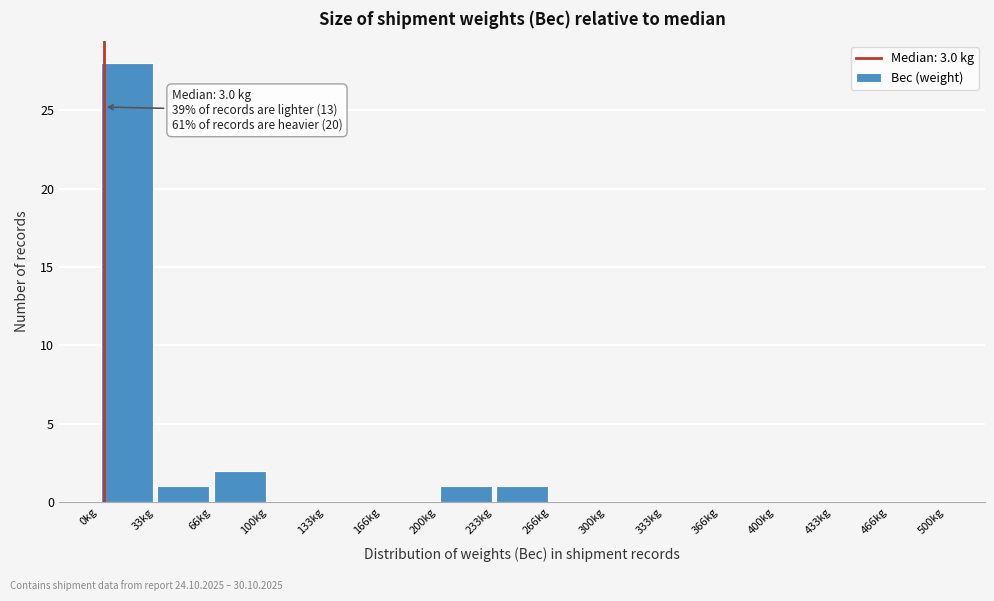

Over which range of the x-axis is the bar tallest?

0 to 35